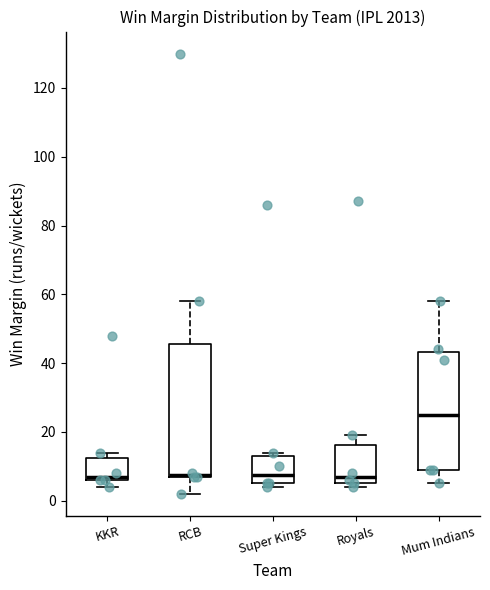

Reading left to right, read every box against the y-axis: the position of its median line, the range the box covers, and the ends of its whiskers. The values are not printed on the chart, so give them approximately, as read against the axis.

KKR: median 8, box 6 to 12, whiskers 4 to 14
RCB: median 8 (drawn on the box's lower edge), box 8 to 46, whiskers 2 to 58
Super Kings: median 8, box 6 to 14, whiskers 4 to 14 (just above the box's upper edge)
Royals: median 8, box 6 to 16, whiskers 4 to 20
Mum Indians: median 26, box 10 to 44, whiskers 6 to 58